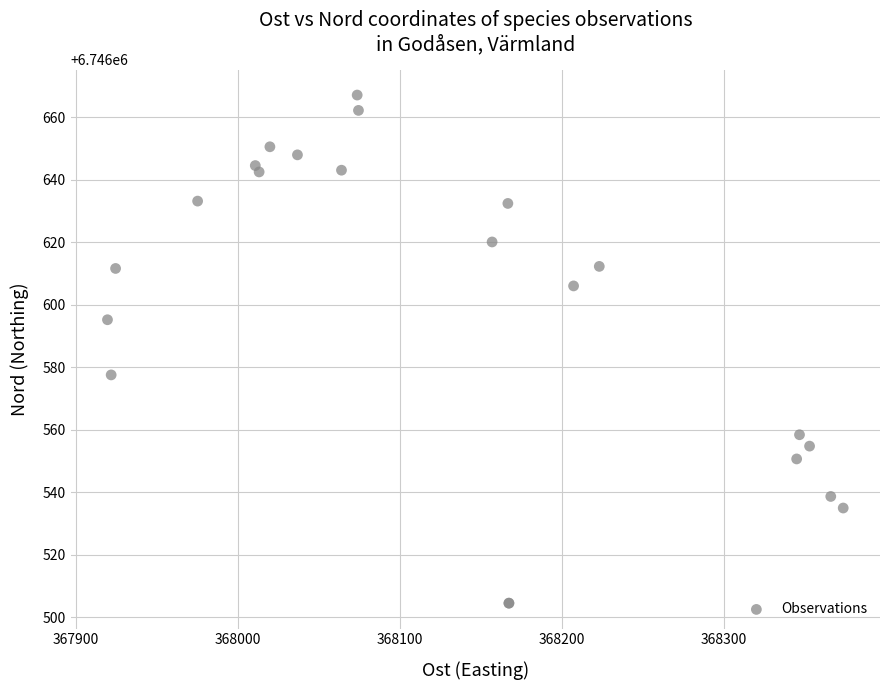

What Y value in the scatter plot is closest to 6746585?

6746577.6